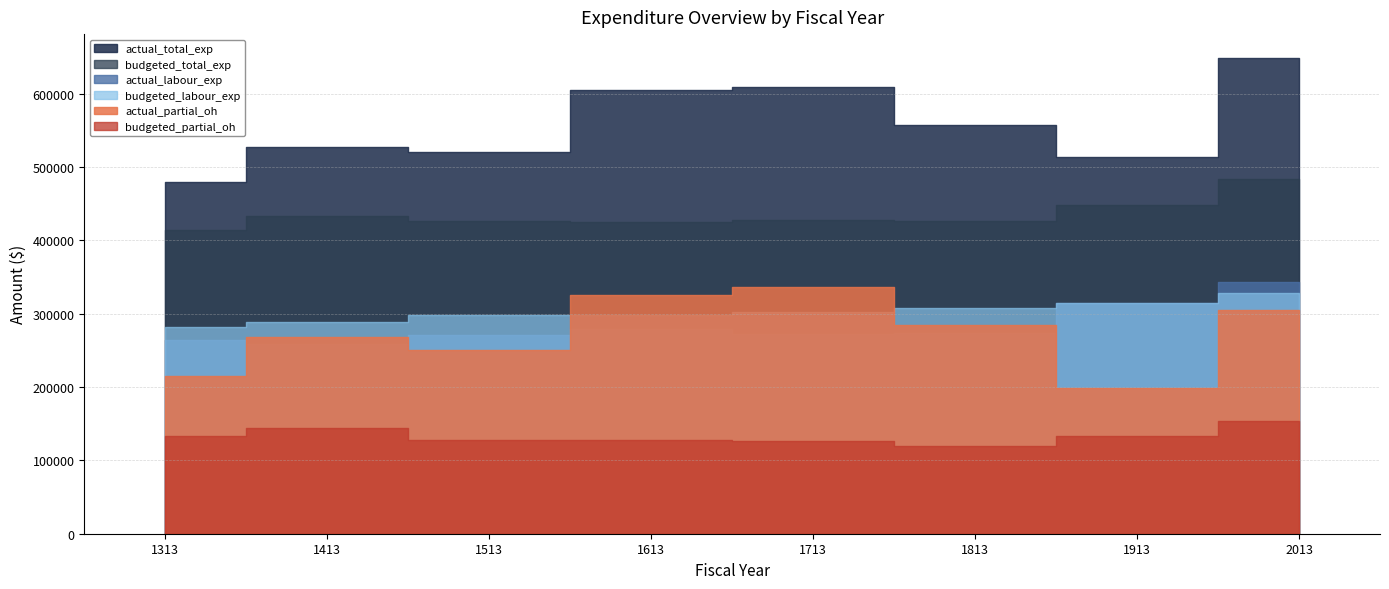

Reading right to left, extract all data points from this chart.

actual_partial_oh: 305535.9	198897.9	284593.9	336560.8	325330.2	249876.0	267623.5	214791.9
actual_total_exp: 648814.9	513343.9	557852.9	609474.8	604676.2	520860.0	526971.4	479622.0
actual_labour_exp: 343279.0	314446.0	273259.0	272914.0	279346.0	270984.0	259348.0	264830.1
budgeted_partial_oh: 154268.0	133533.0	119662.0	126081.0	127264.0	127800.0	144540.0	133003.0
budgeted_total_exp: 483108.0	448061.0	426796.0	428262.0	425259.0	426127.0	433778.0	414737.0
budgeted_labour_exp: 328840.0	314528.0	307134.0	302181.0	297995.0	298327.0	289238.0	281734.0